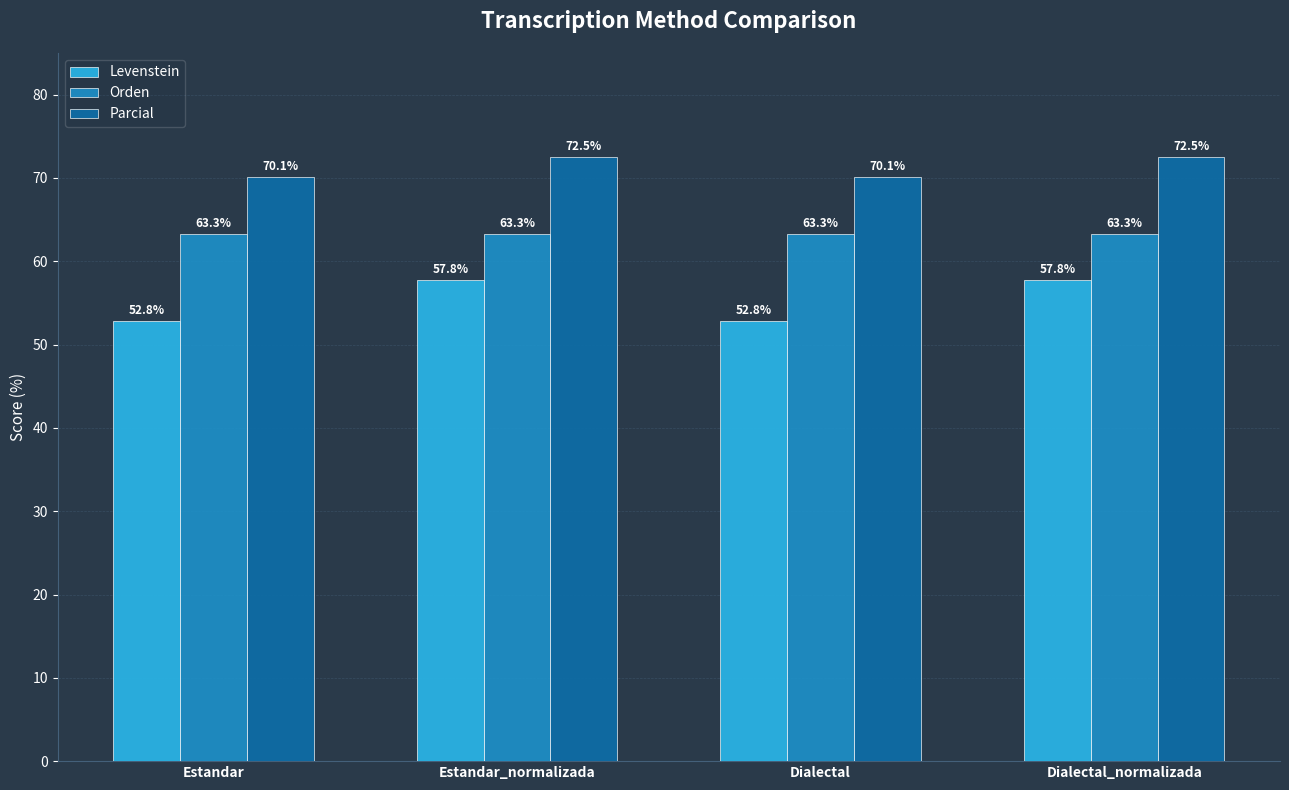

List the series in order of their overall mean, highest first.

Parcial, Orden, Levenstein